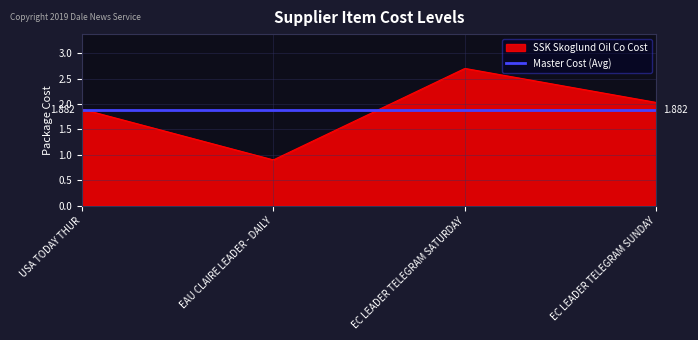

Rank the series by their maximum value, from highest to lowest.

SSK Skoglund Oil Co Cost, Master Cost (Avg)